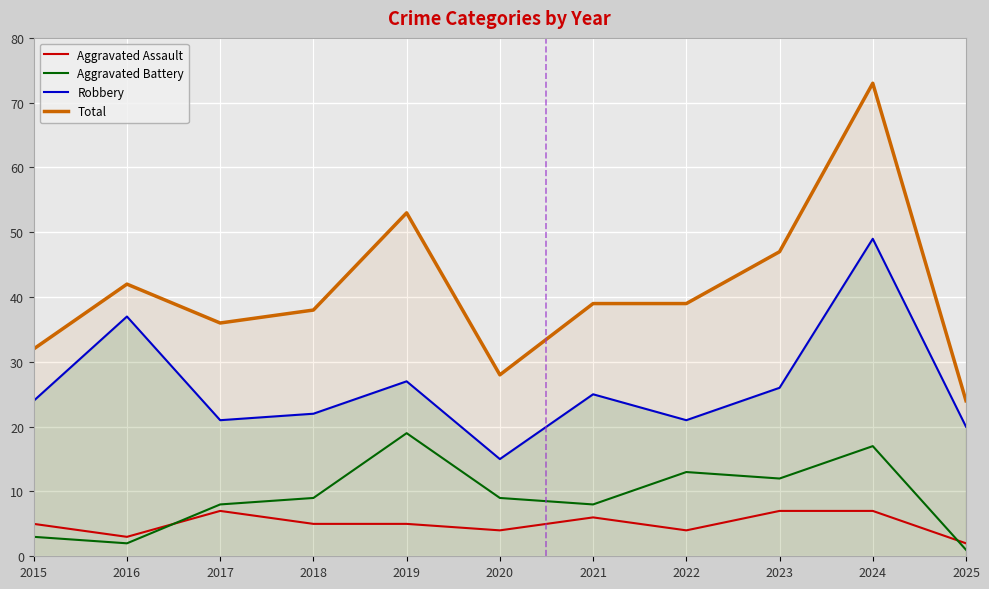

What is the difference between the maximum and minimum values in the Aggravated Battery series?

18